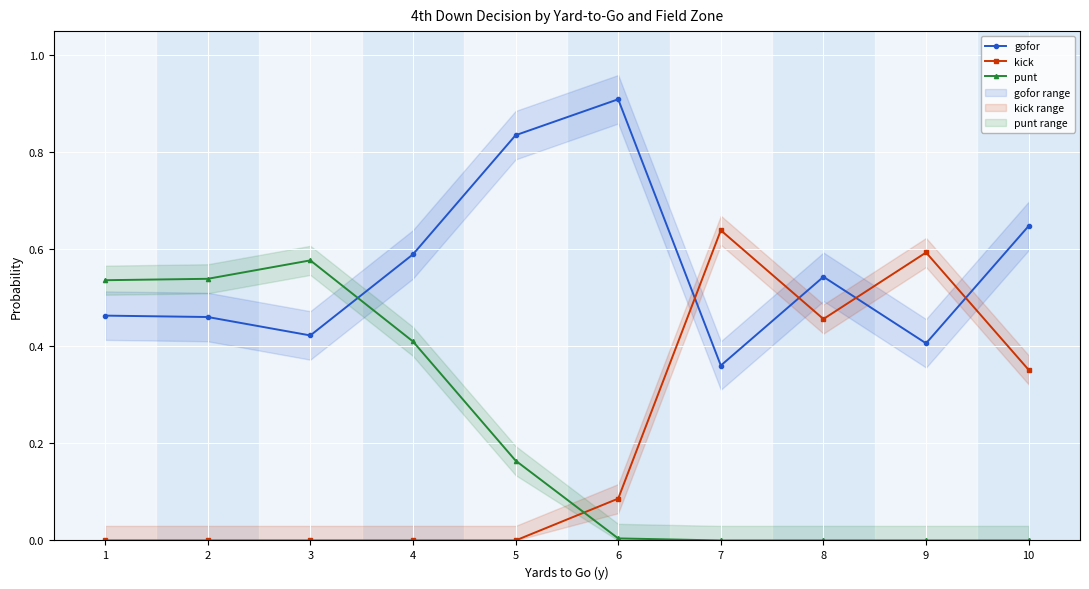

Rank the series at 3 from lowest to highest value.

kick, gofor, punt